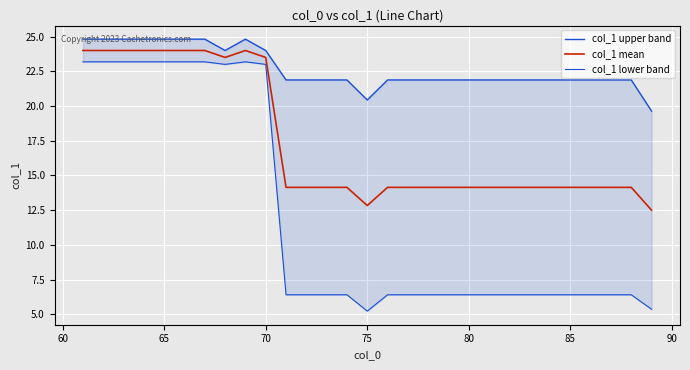

What is the highest value of the col_1 mean series?

24.0